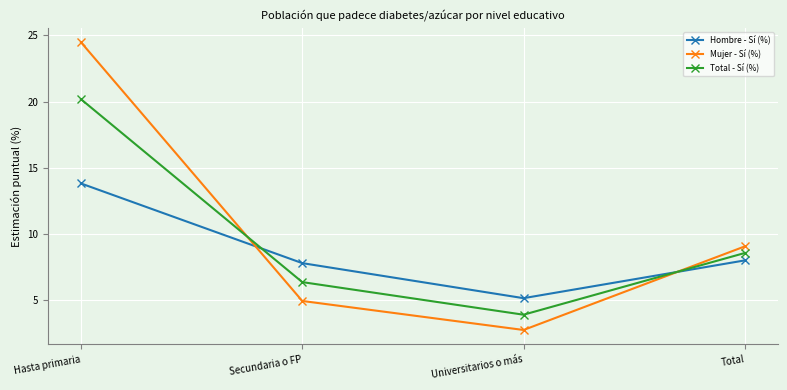

What is the smallest value displayed?

2.7